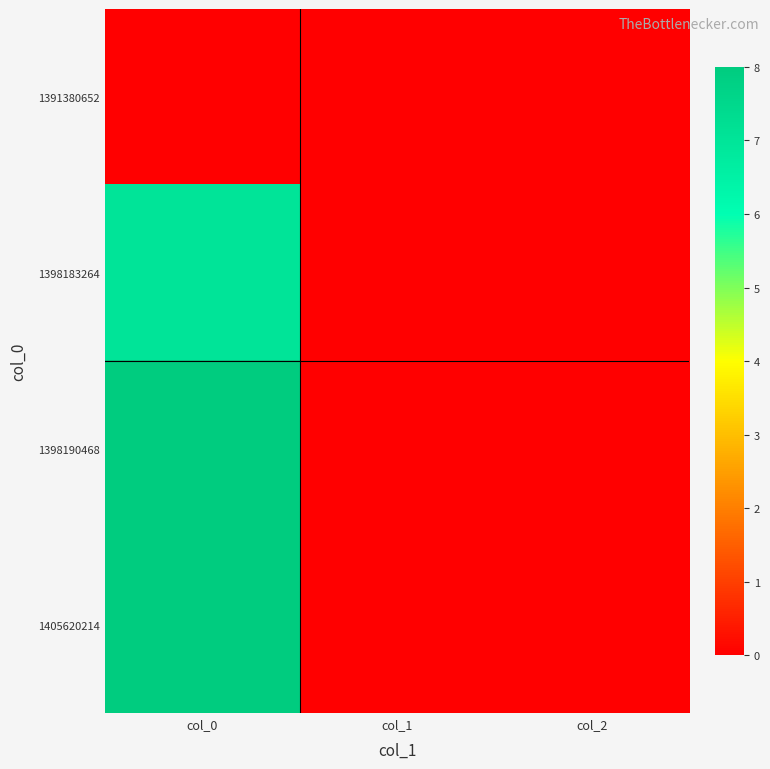

At which category is the sum across all series the highest?

col_0